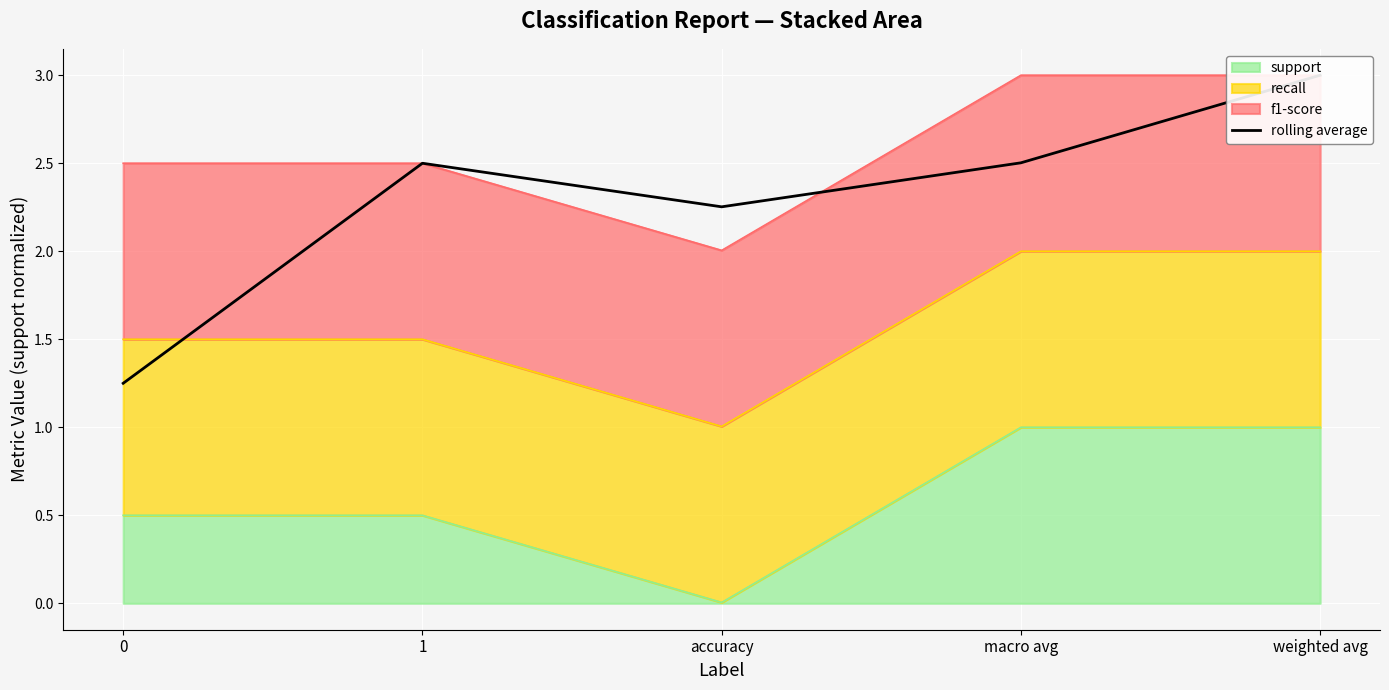

At which label does the data first exceed 2?

1